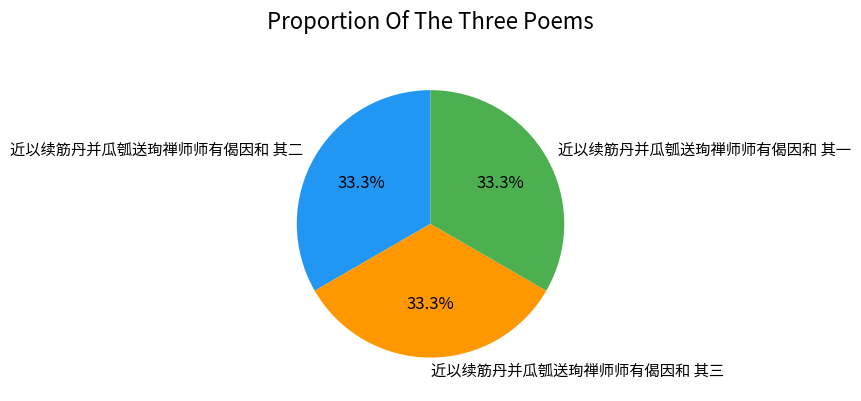

Is it true that 近以续筋丹并瓜瓠送珣禅师师有偈因和 其二 is 33% of the pie?

True